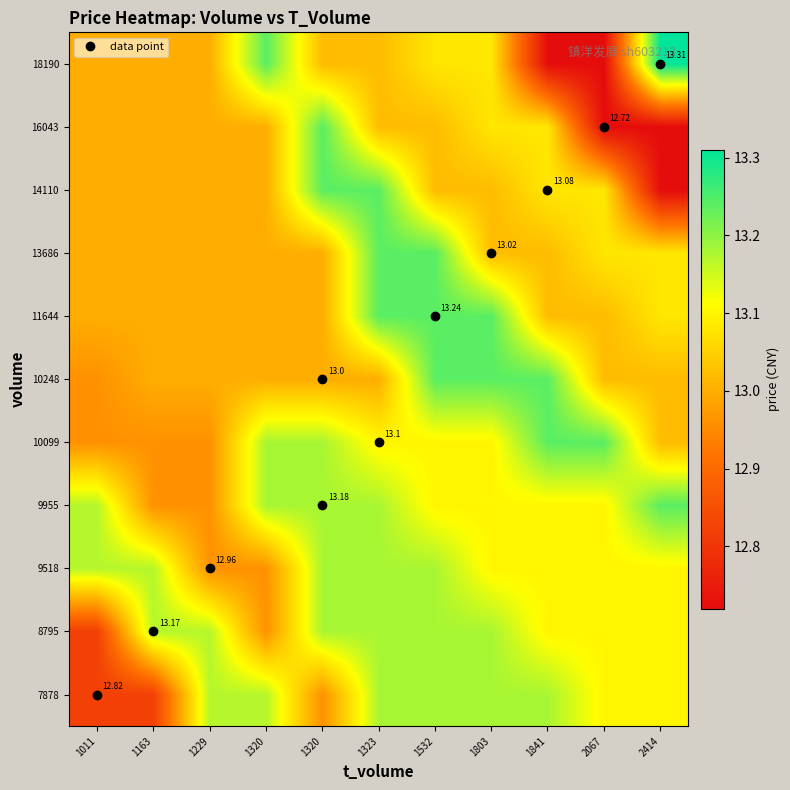

How many categories are shown in the chart?

11